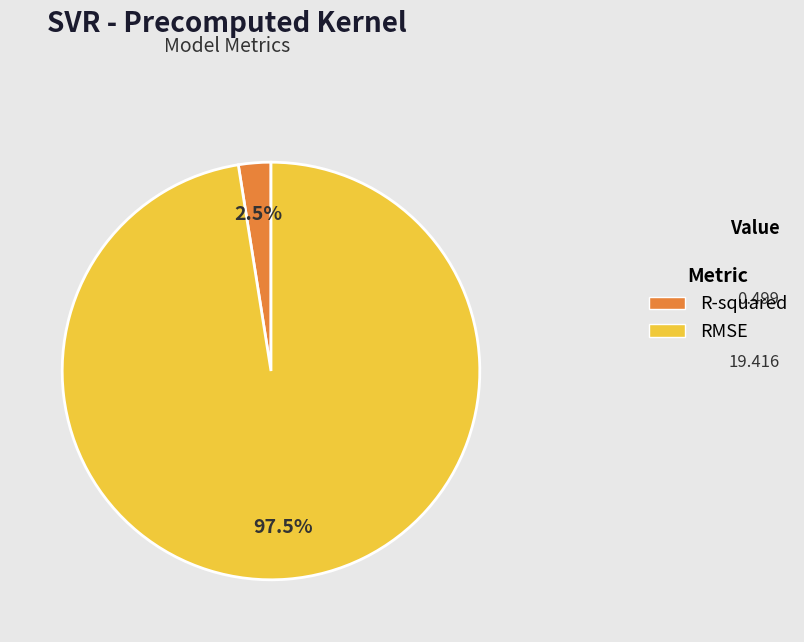

How many slices are in this pie chart?

2